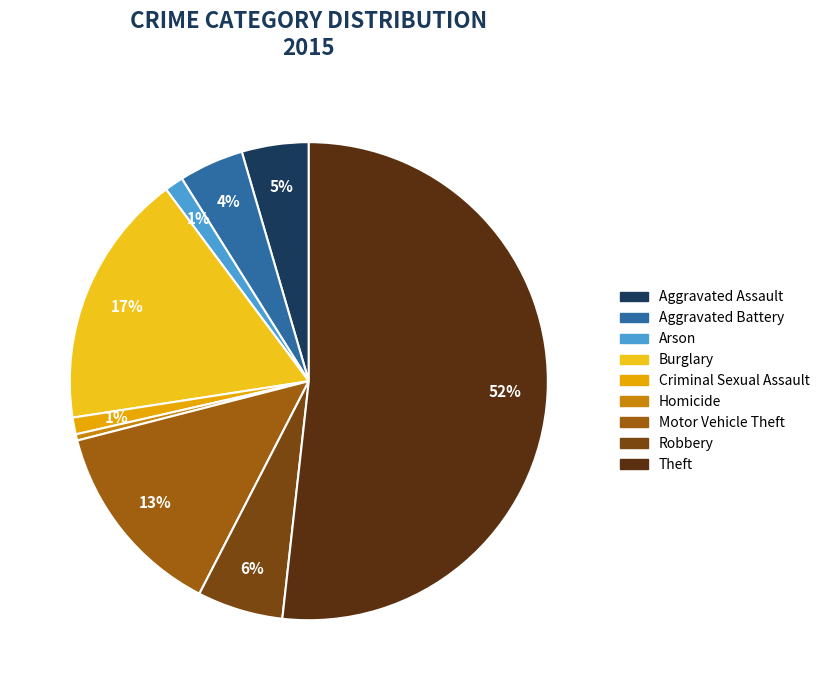

Rank the categories by value from highest to lowest.

Theft, Burglary, Motor Vehicle Theft, Robbery, Aggravated Assault, Aggravated Battery, Arson, Criminal Sexual Assault, Homicide